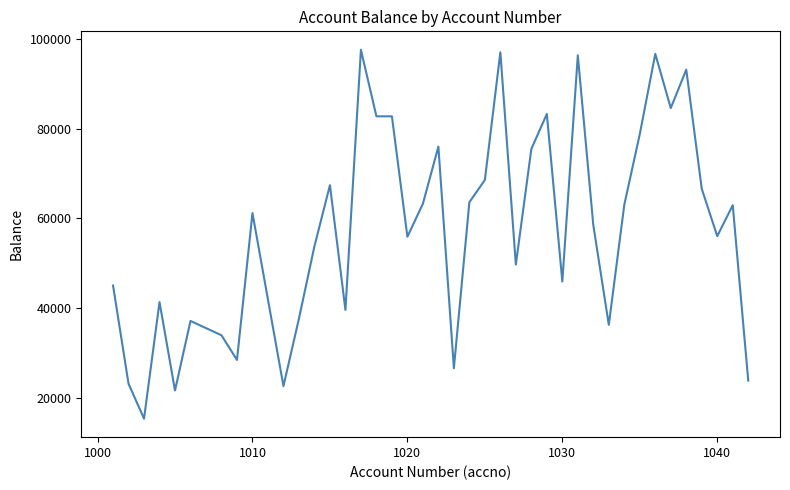

What is the maximum value shown in the chart?

97550